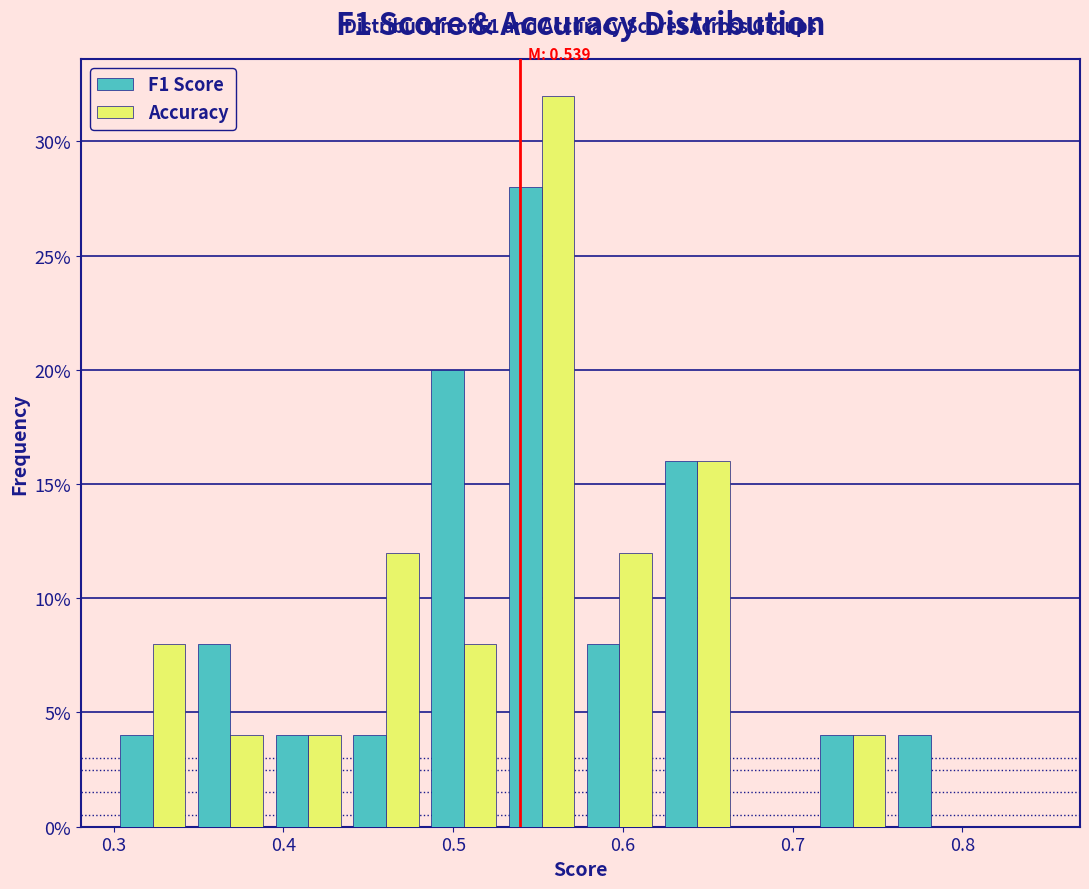

In the Accuracy series, which range on the x-axis has the tallest bar?

0.53 to 0.58